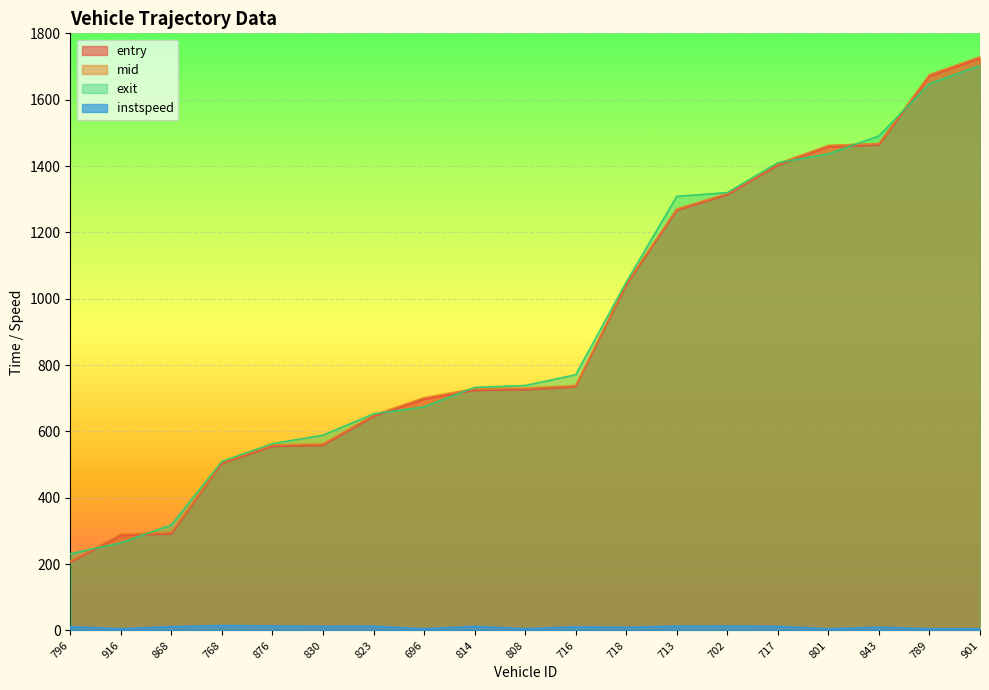

Reading left to right, list all the values displayed in this chart.

entry: 204.8	286.1	290.8	502.9	554.5	557.6	644.5	696.7	723.5	725.6	733.9	1040.7	1265.9	1312.9	1401.9	1457.4	1463.1	1670.7	1724.7
mid: 209.4	290.1	296.2	507.2	559.0	562.2	649.0	701.4	728.6	730.4	738.1	1046.5	1270.5	1317.2	1407.2	1462.2	1468.0	1675.5	1729.2
exit: 231.1	264.1	318.2	509.5	562.9	588.7	652.7	674.1	732.5	738.3	770.7	1049.8	1308.6	1319.7	1410.0	1436.6	1490.7	1648.3	1702.9
instspeed: 11.1	5.0	11.4	14.7	13.3	12.4	12.7	5.0	12.2	5.0	10.8	9.5	13.0	13.1	12.2	5.0	9.7	5.0	5.0